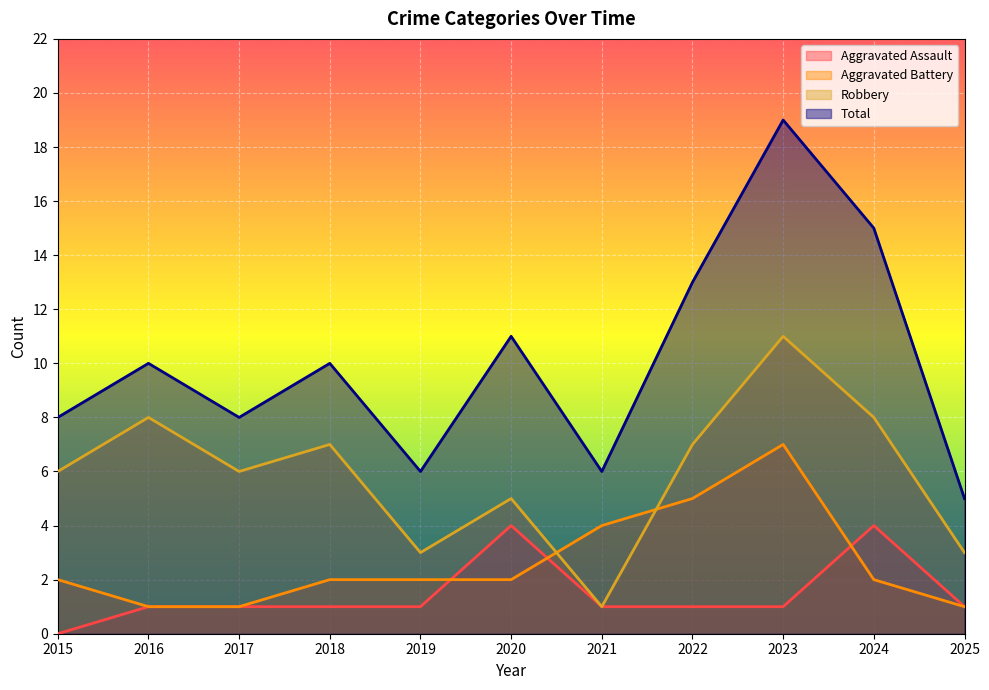

How many categories are shown in the chart?

11